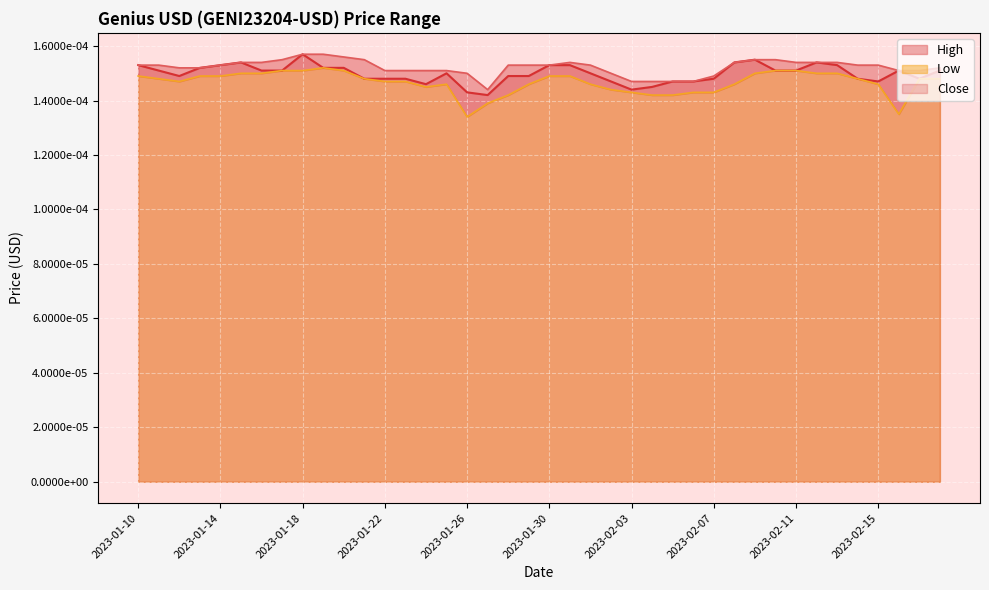

What is the label of the 18th point from the right?

2023-02-01